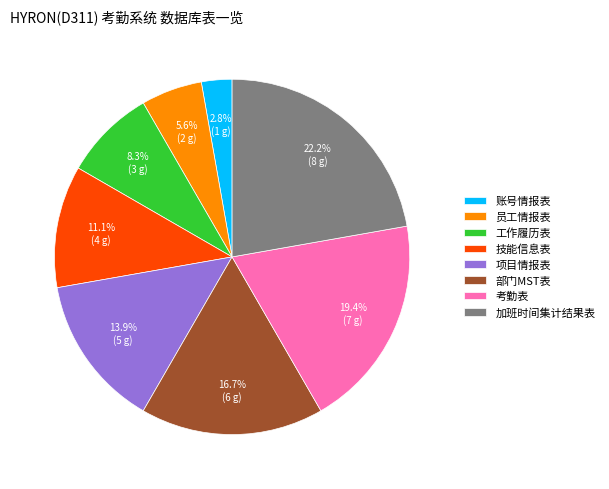

How many segments does this pie chart have?

8